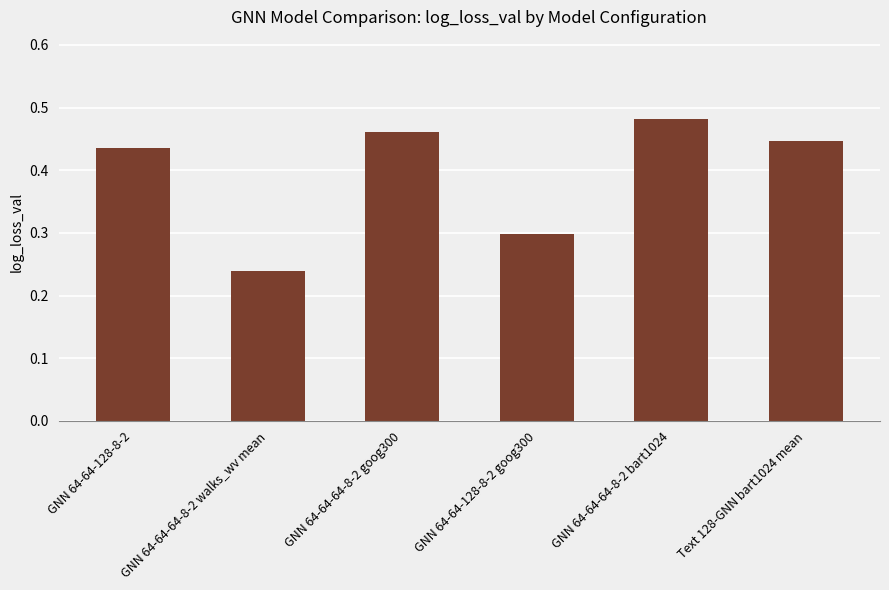

What is the label of the 4th bar from the left?

GNN 64-64-128-8-2 goog300